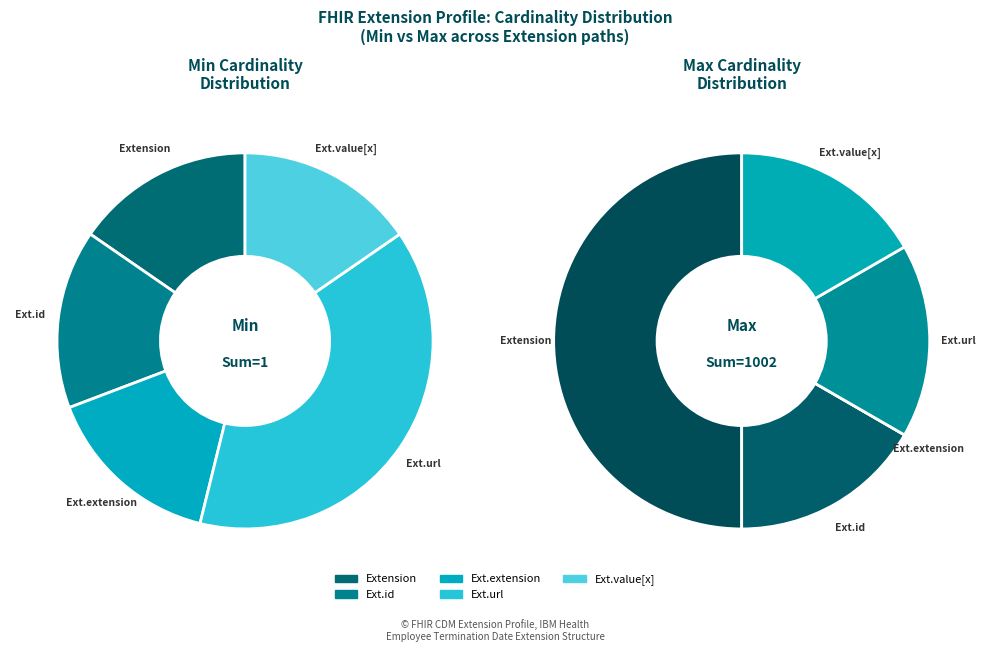

Between Extension and Extension.value[x], which is larger?

Extension